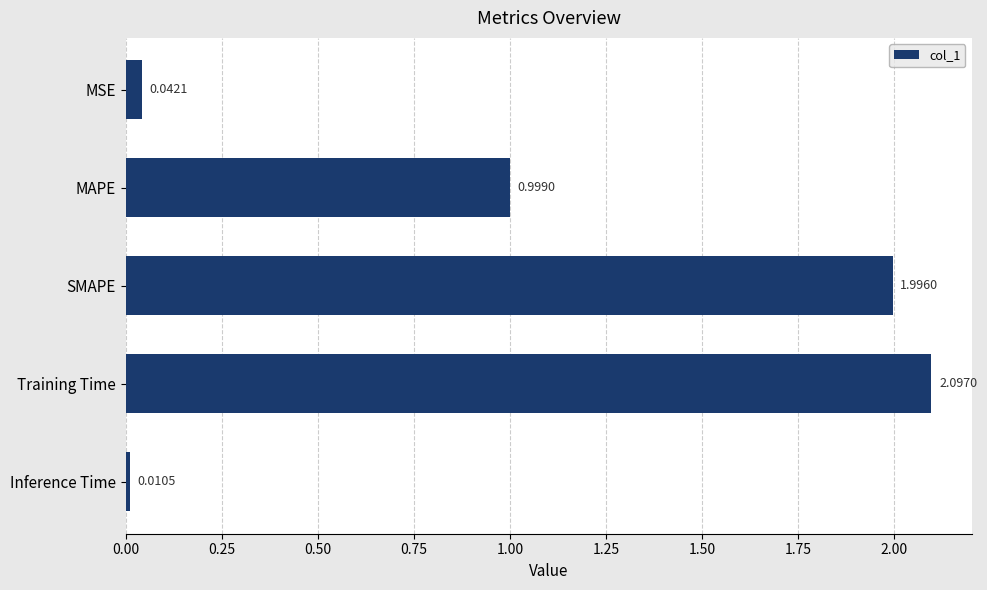

What is the greatest value displayed?

2.1